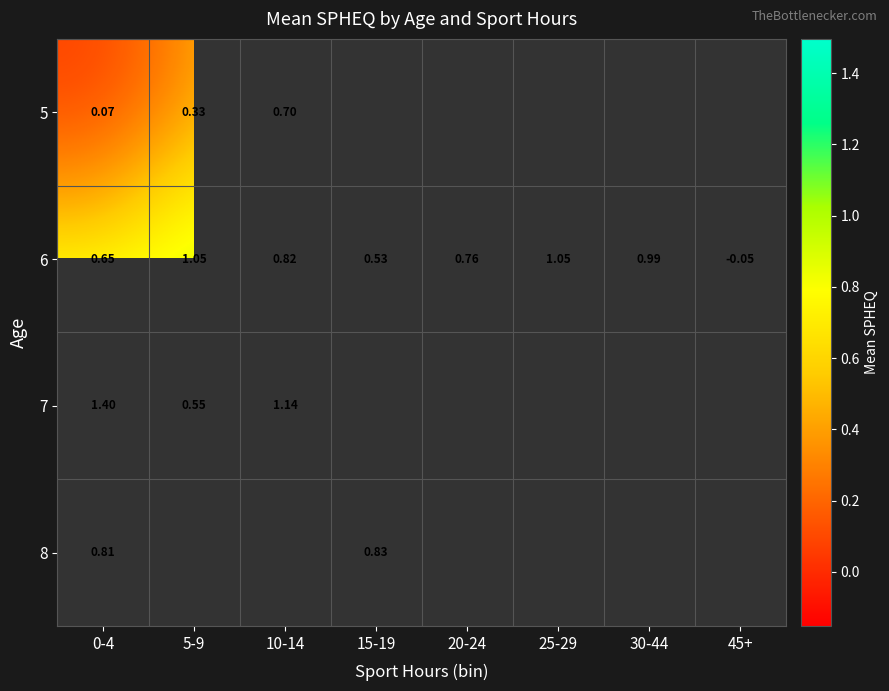

How many positive values does the 6 series have?

7